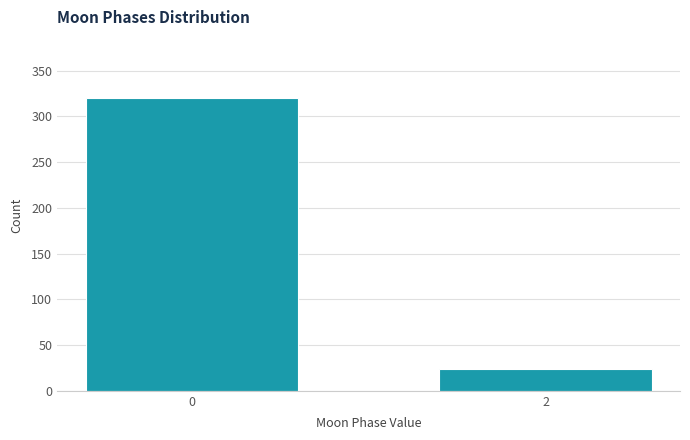

Reading left to right, list all the values displayed in this chart.

0=320	2=24